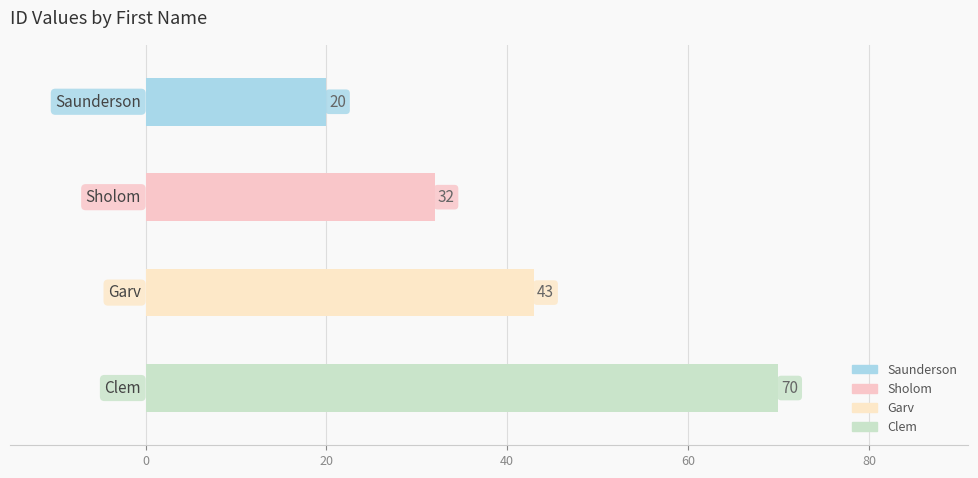

List the labels in order of value, largest first.

Clem, Garv, Sholom, Saunderson